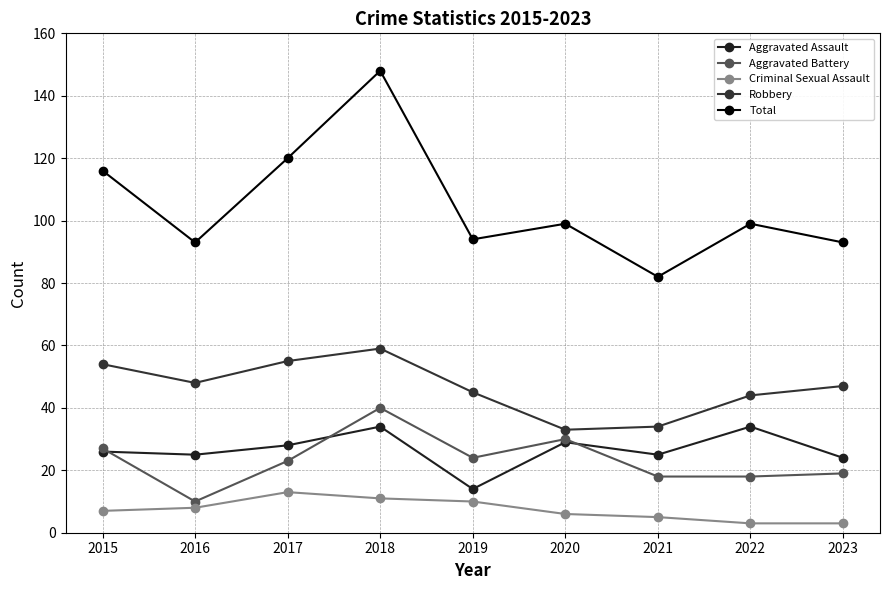

What value does the Total series have at 2019, to the nearest 5?

95